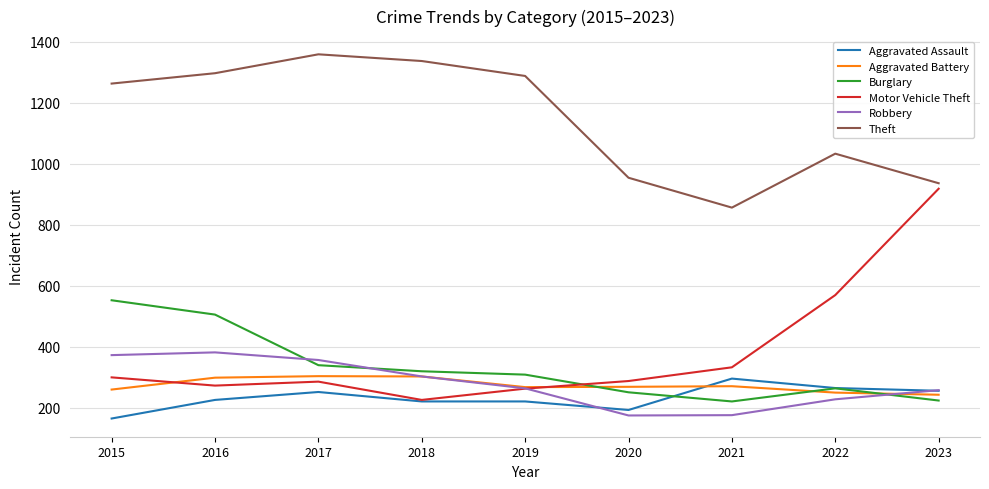

Where is Theft nearest to the value 1107?

2022